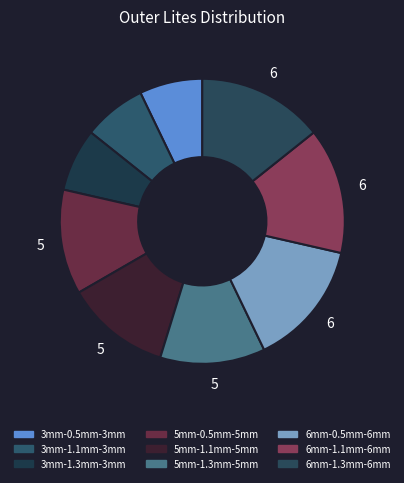

Do 3mm-1.3mm-3mm and 5mm-0.5mm-5mm together represent more than half of the pie?

No